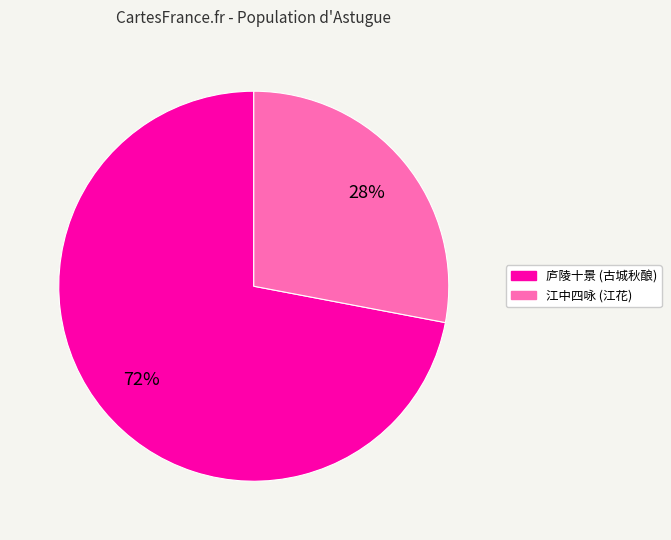

How many segments does this pie chart have?

2